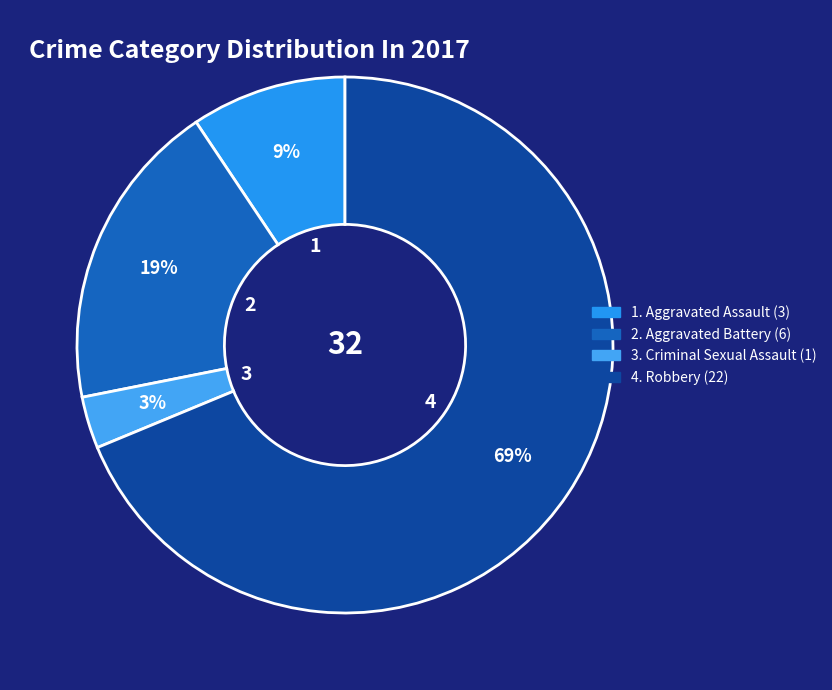

To the nearest percent, what is the difference between the largest and smallest slice percentages?

66%